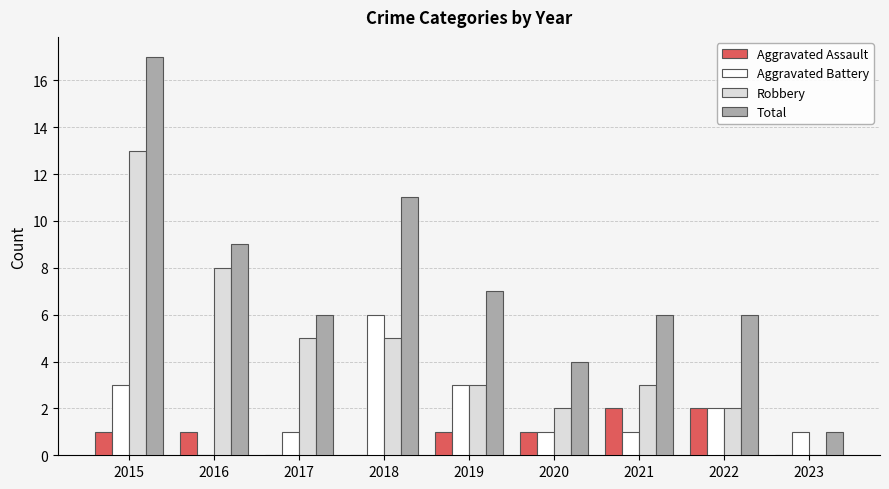

How many values in Aggravated Battery are above zero?

8